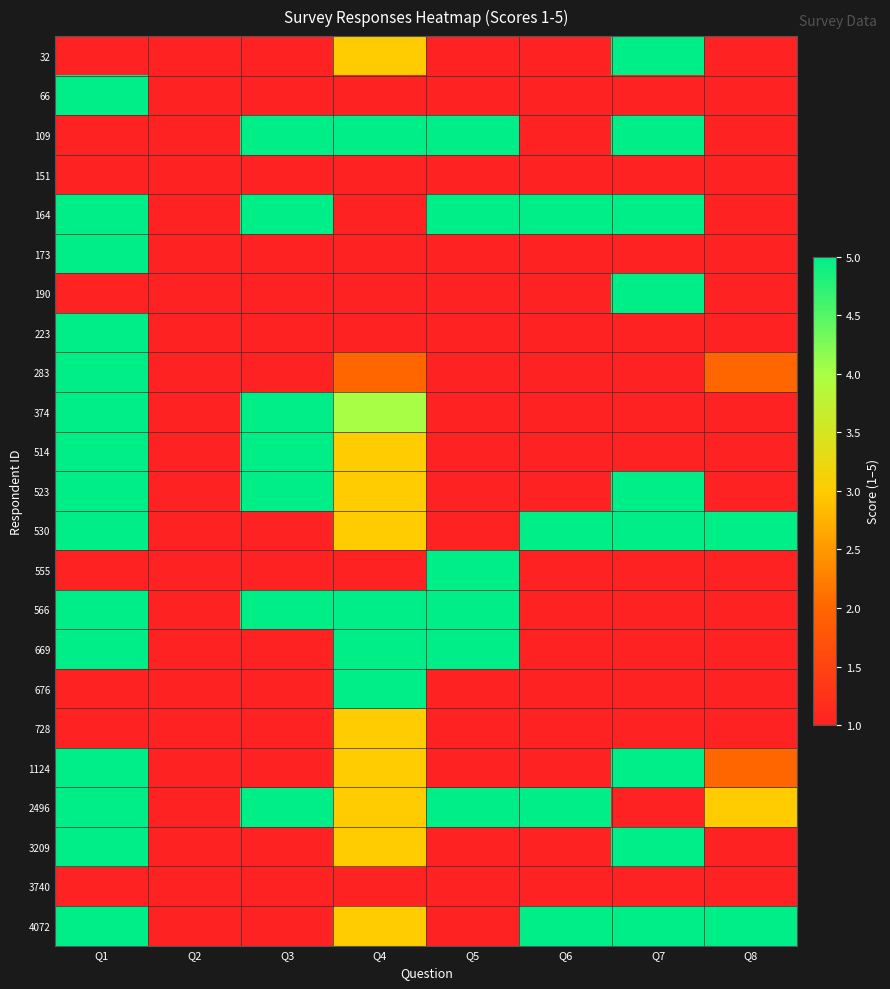

At how many categories does at least one series exceed 3?

7